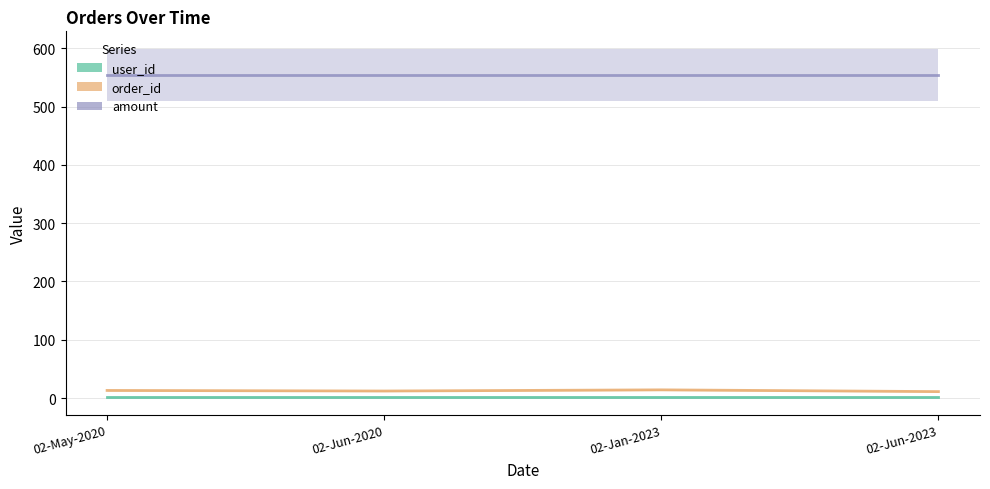

How many data points does each series have?

4